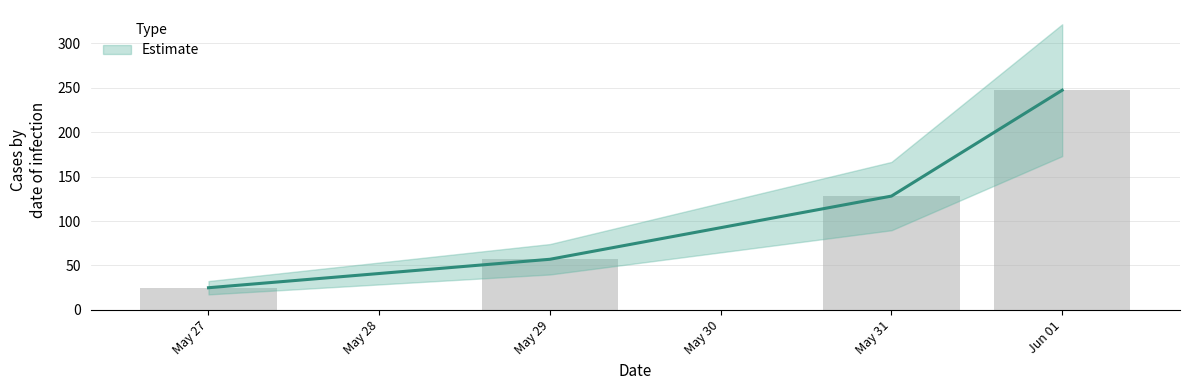

What is the label of the 2nd bar from the left?

May 29